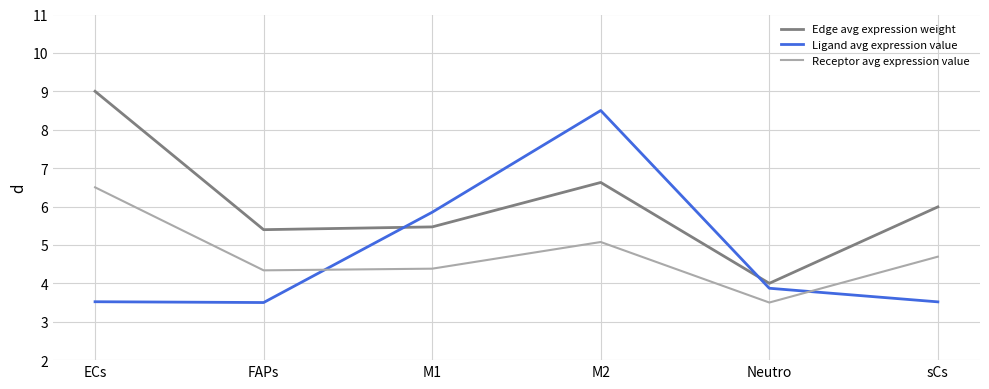

How many Ligand avg expression value values are between 3 and 5?

4